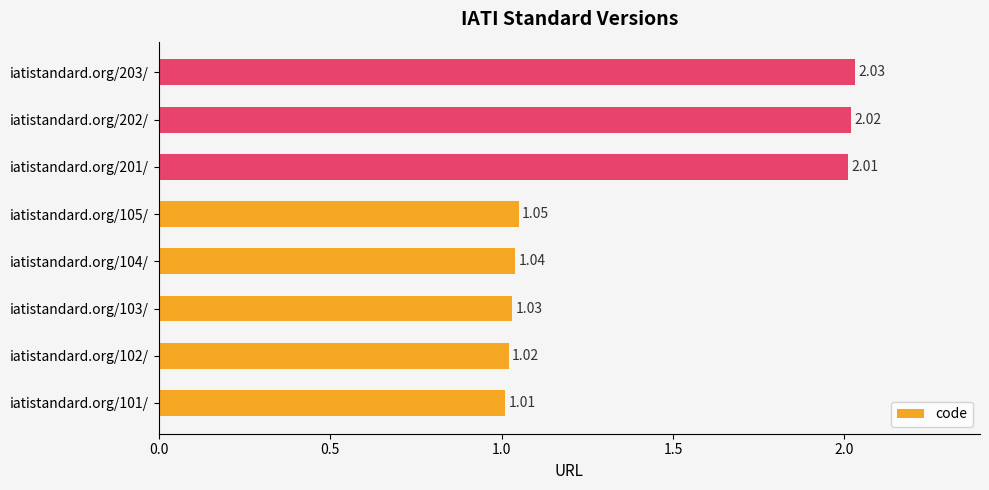

Rank the categories by value from lowest to highest.

iatistandard.org/101/, iatistandard.org/102/, iatistandard.org/103/, iatistandard.org/104/, iatistandard.org/105/, iatistandard.org/201/, iatistandard.org/202/, iatistandard.org/203/